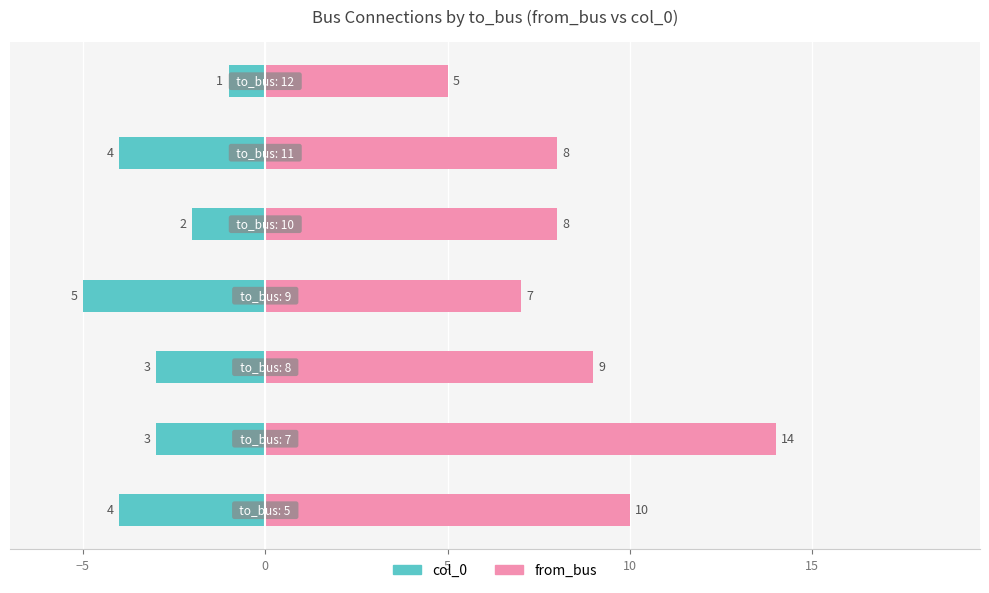

What is the smallest value displayed?

-5